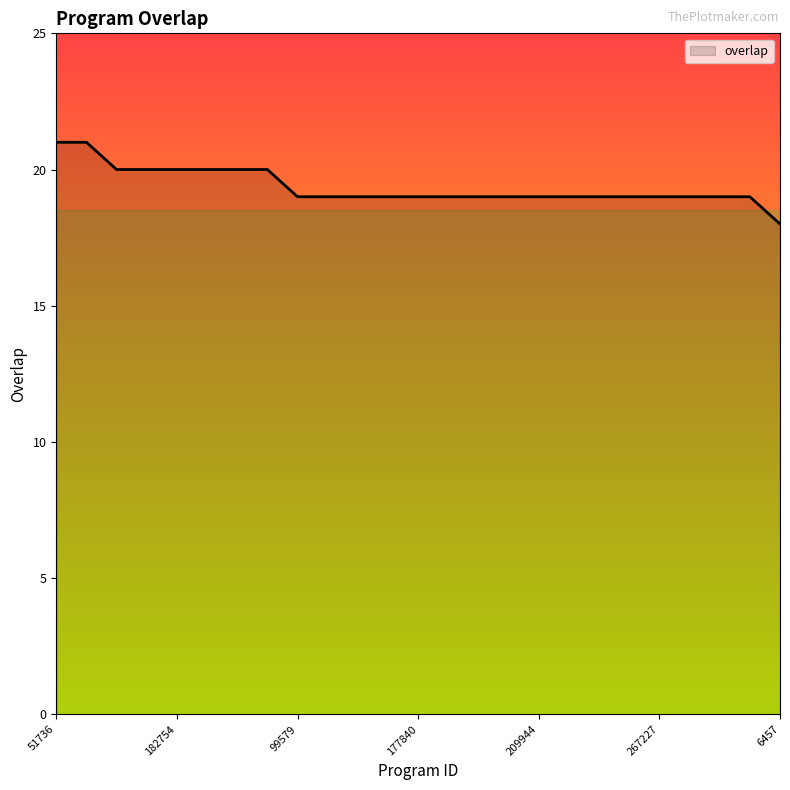

What is the minimum value shown in the chart?

18